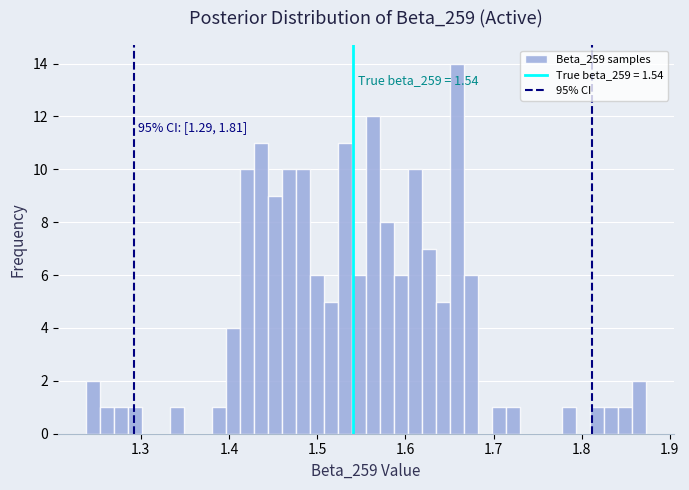

Around what value on the x-axis is the tallest bar? Give the approximate position of its centre, as read against the axis.

1.66